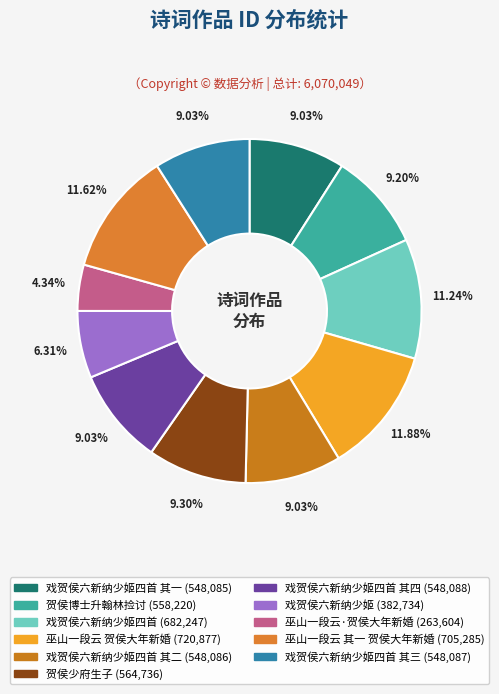

Does any single category account for the majority?

No